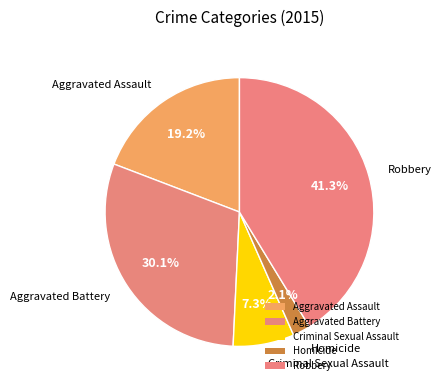

What is the total percentage of Aggravated Assault and Robbery?

60.5%